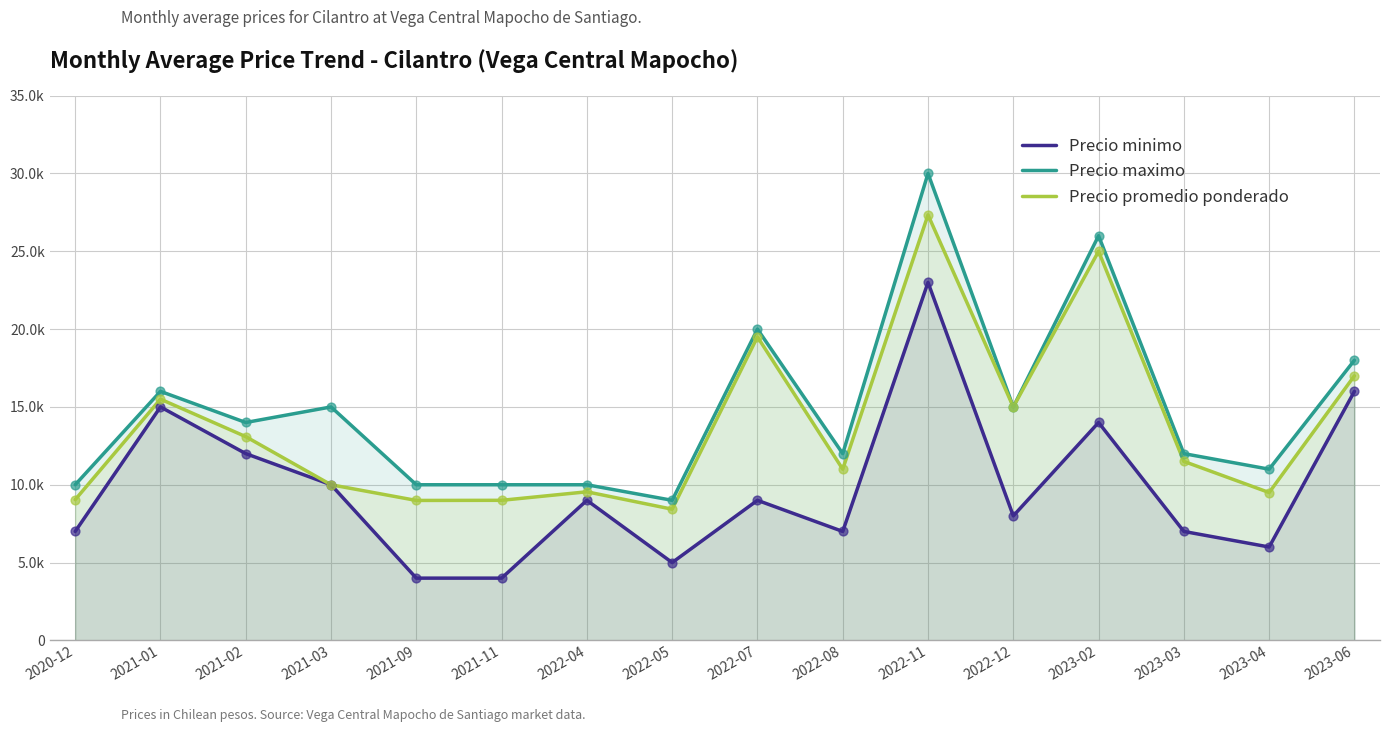

What is the total value across all series at 2022-05?

22429